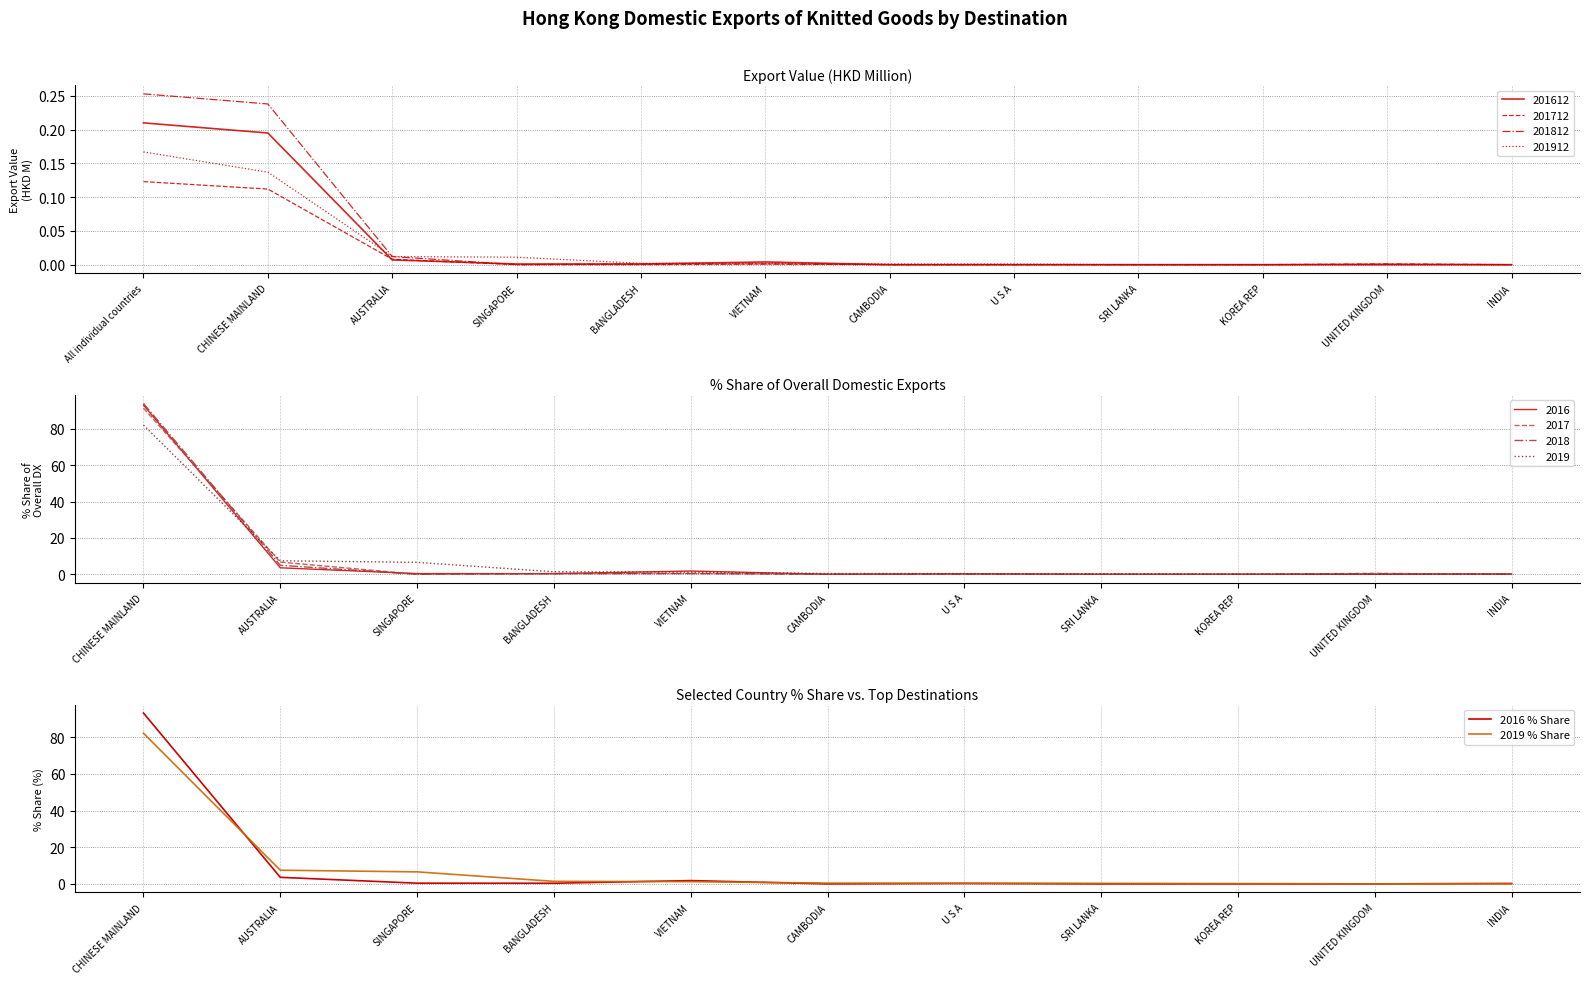

True or false: 2019 % Share has more than 2 points higher than both neighbors.

False